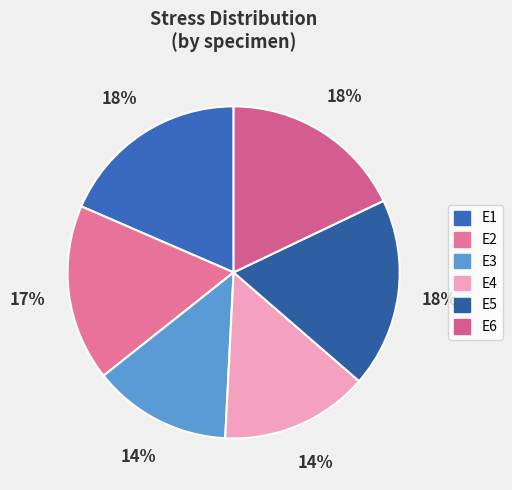

To the nearest percent, what is the average slice percentage?

17%